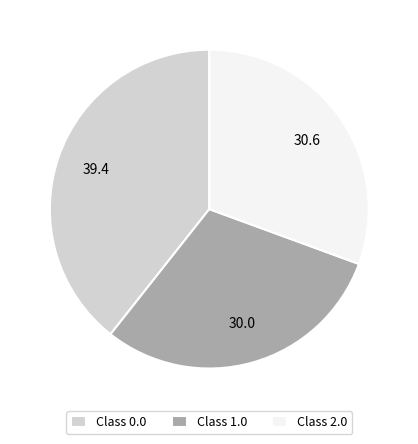

Is Class 1.0 the majority of the pie?

No